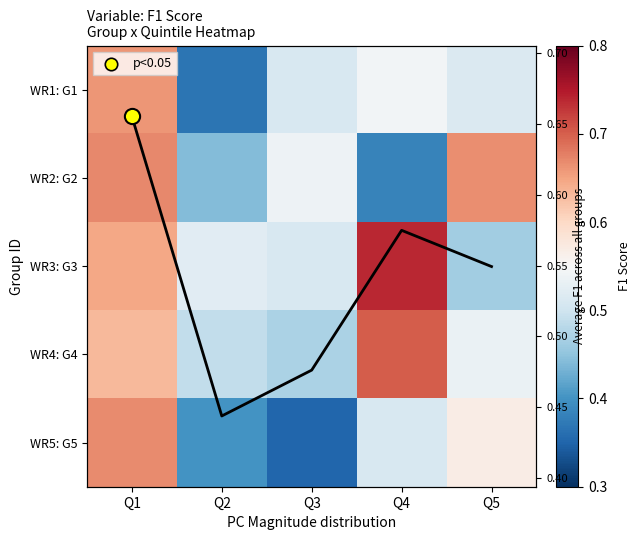

List the series in order of their peak value, highest first.

WR3: G3, WR4: G4, WR2: G2, WR5: G5, WR1: G1